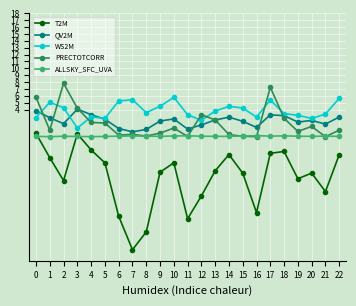

Is it true that PRECTOTCORR equals 0.1 at 15?

True